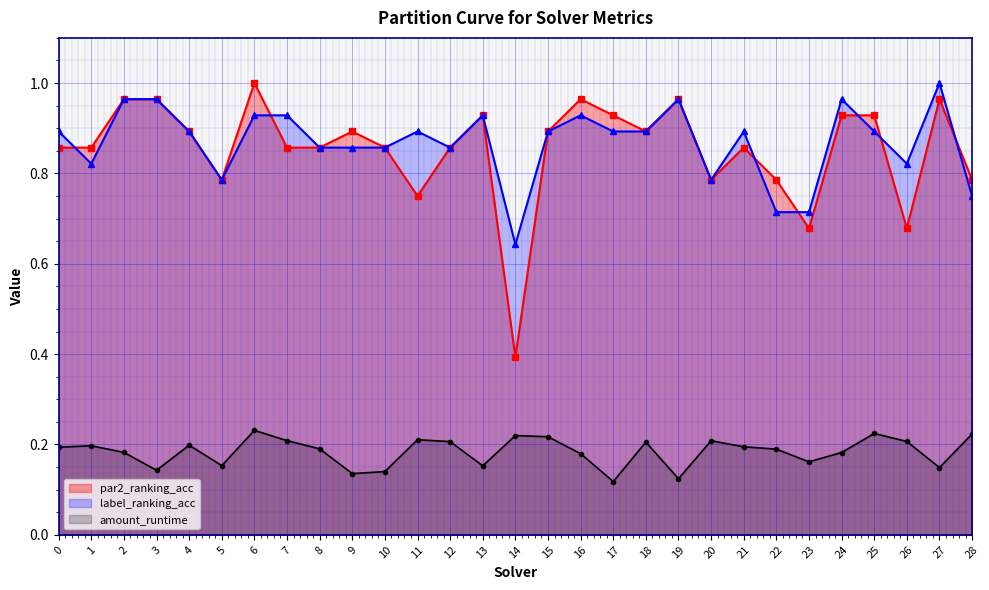

What is the lowest value of the label_ranking_acc series?

0.6